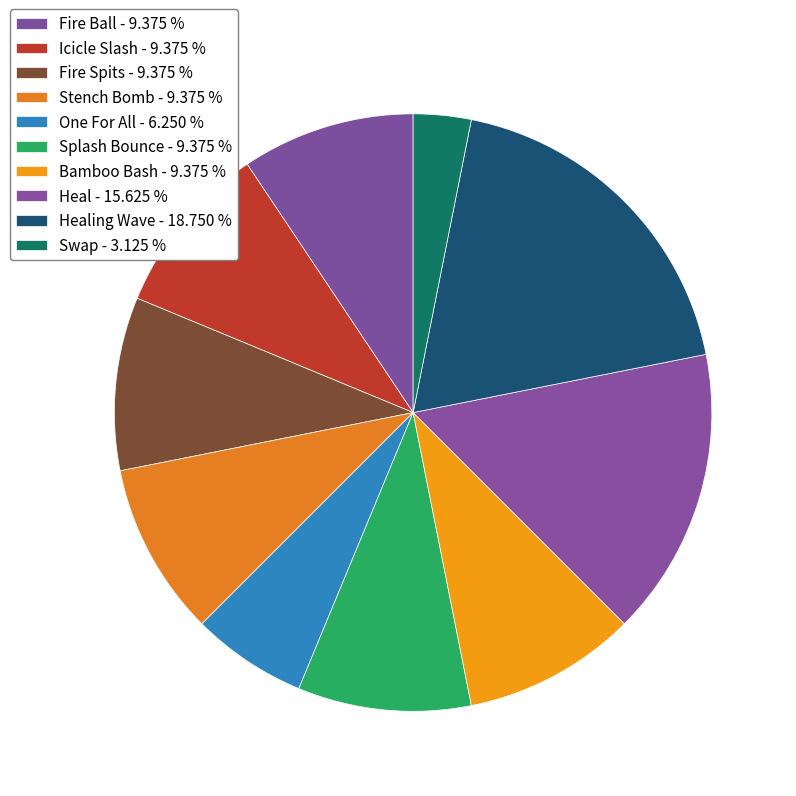

Which slice is the smallest?

Swap - 3.125 %